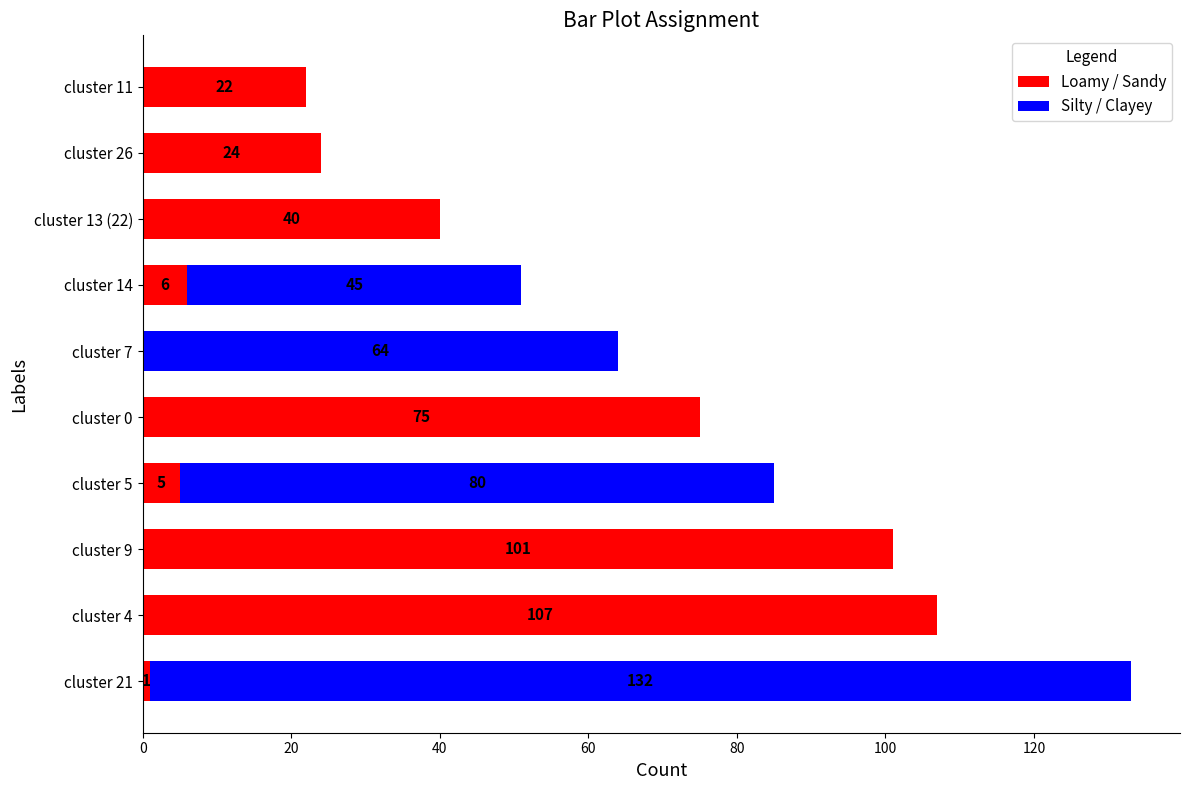

What is the maximum value for Loamy / Sandy?

107